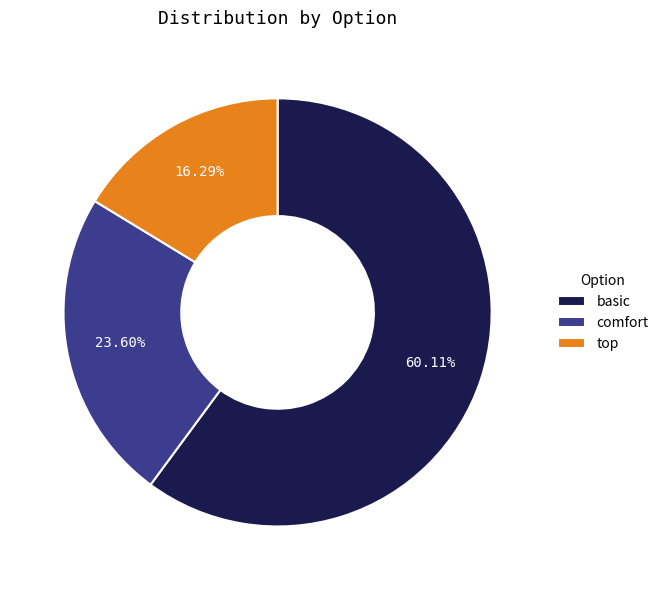

Which slice is the smallest?

top